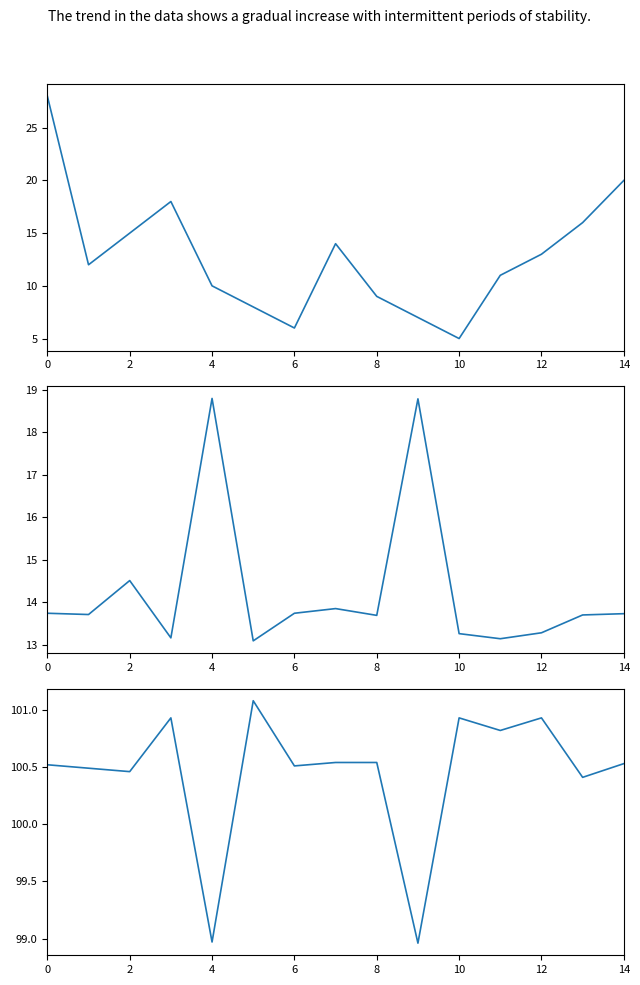

What is the value of the lat_mean point at the 1st from the left?

13.7